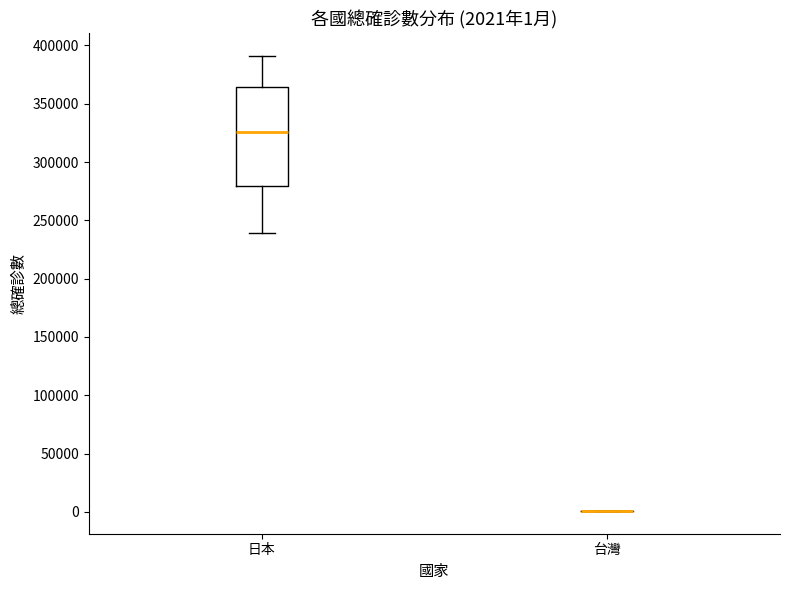

Comparing the boxes themselves (not the whiskers), which one is the tallest?

日本